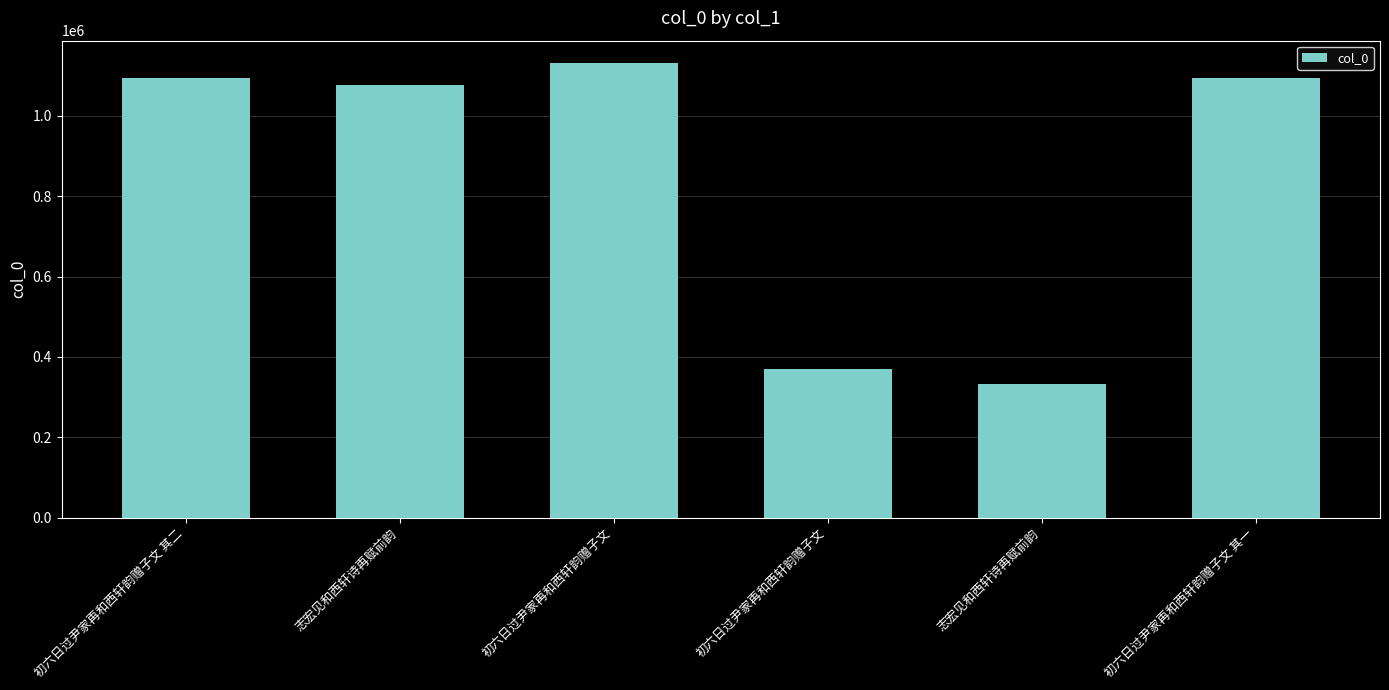

Reading left to right, extract all data points from this chart.

1093490	1077178	1130696	370314	333511	1093489